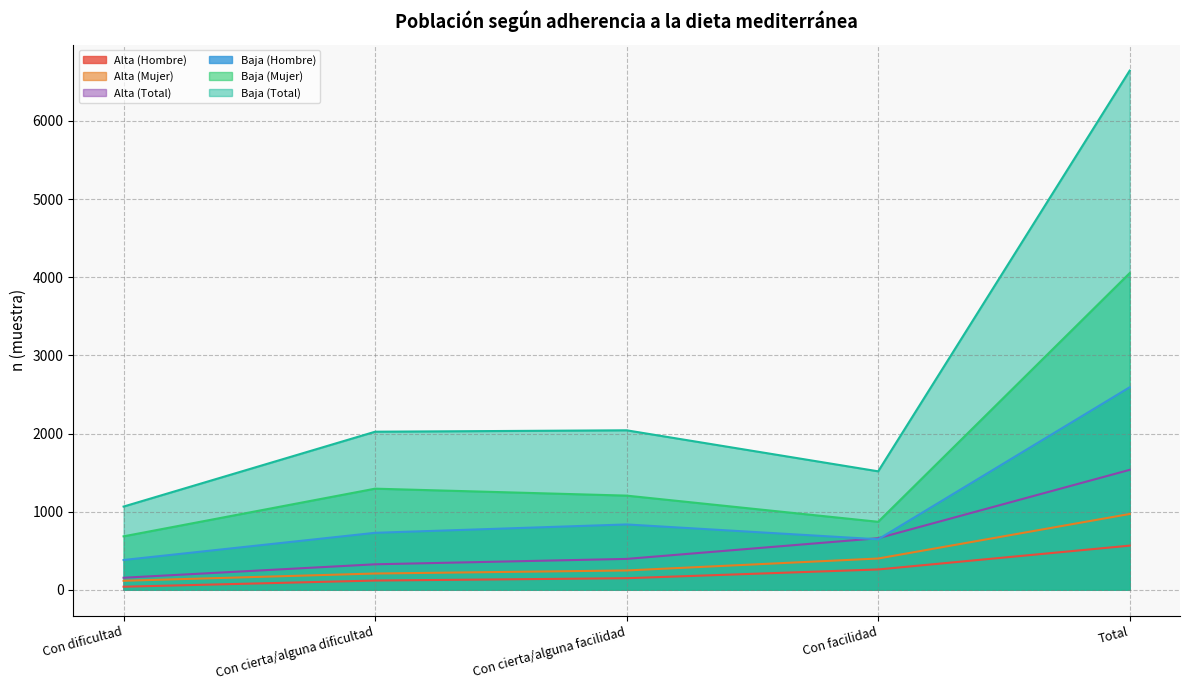

How many values in the Alta (Total) series are below 395?

2